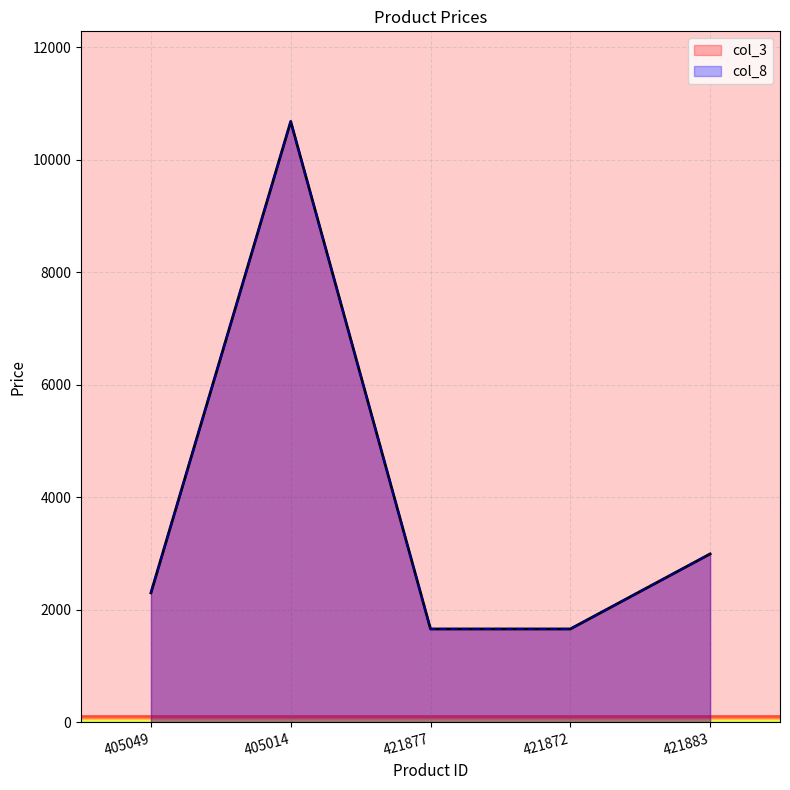

What is the minimum value for col_3?

1658